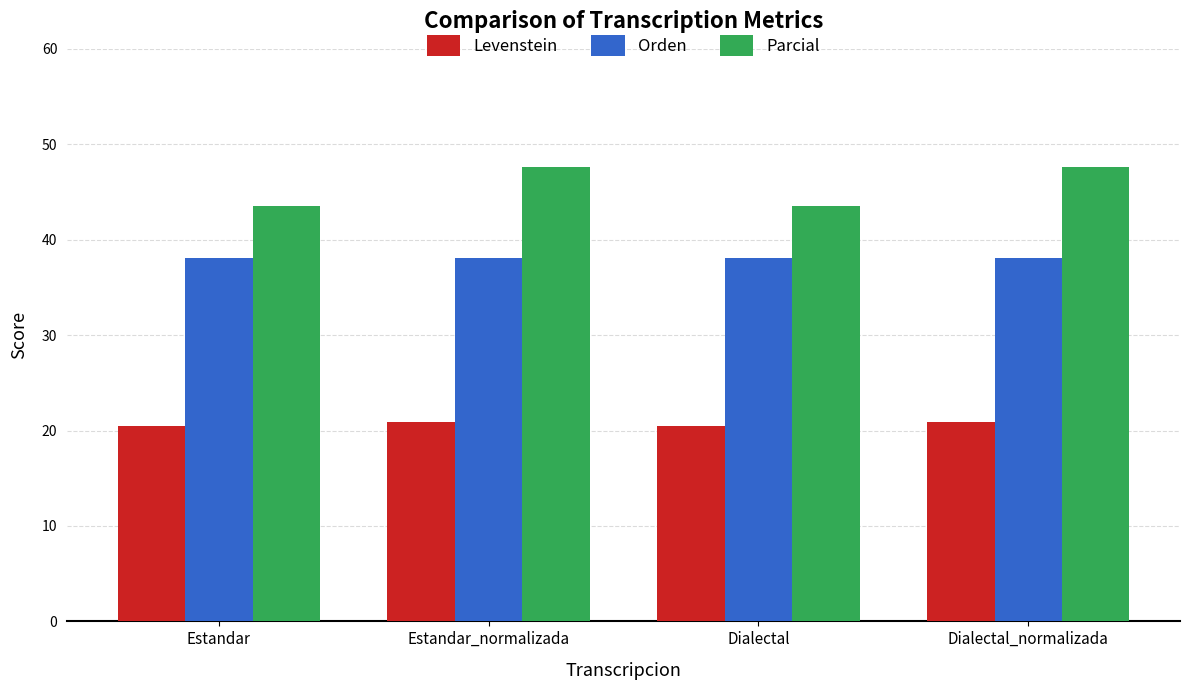

What is the sum of the Orden values at Estandar and Dialectal?

76.2